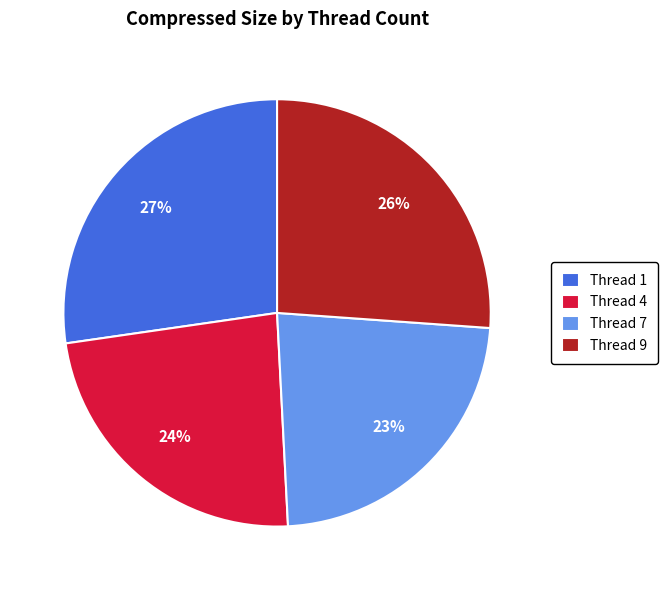

The Thread 1 slice represents 41% of the pie. True or false?

False